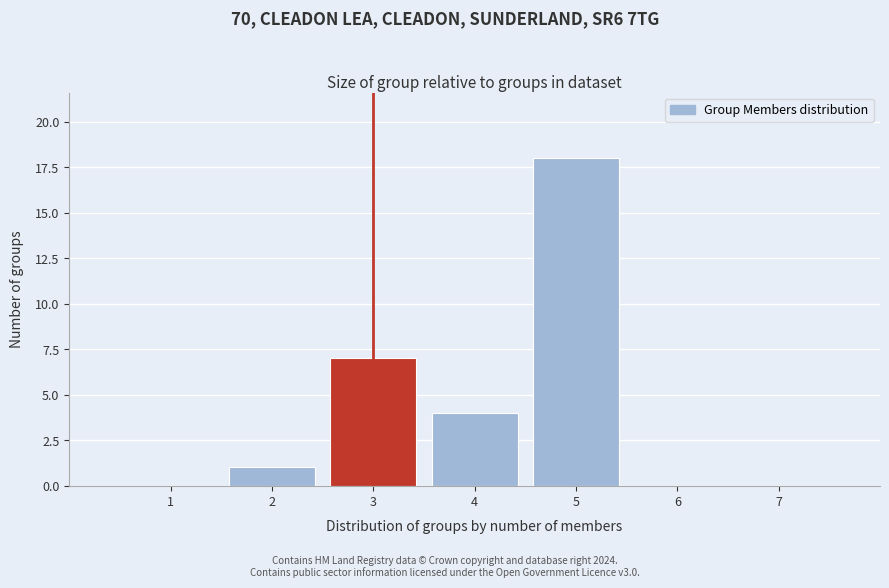

Reading left to right, what are all the values shown in this chart?

1=0	2=1	3=7	4=4	5=18	6=0	7=0